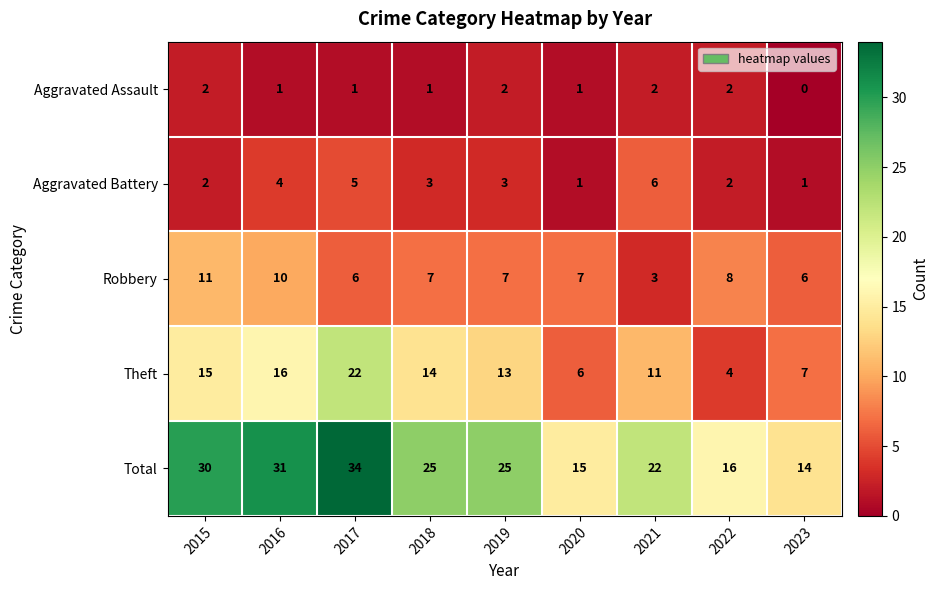

List the series in order of their peak value, highest first.

Total, Theft, Robbery, Aggravated Battery, Aggravated Assault